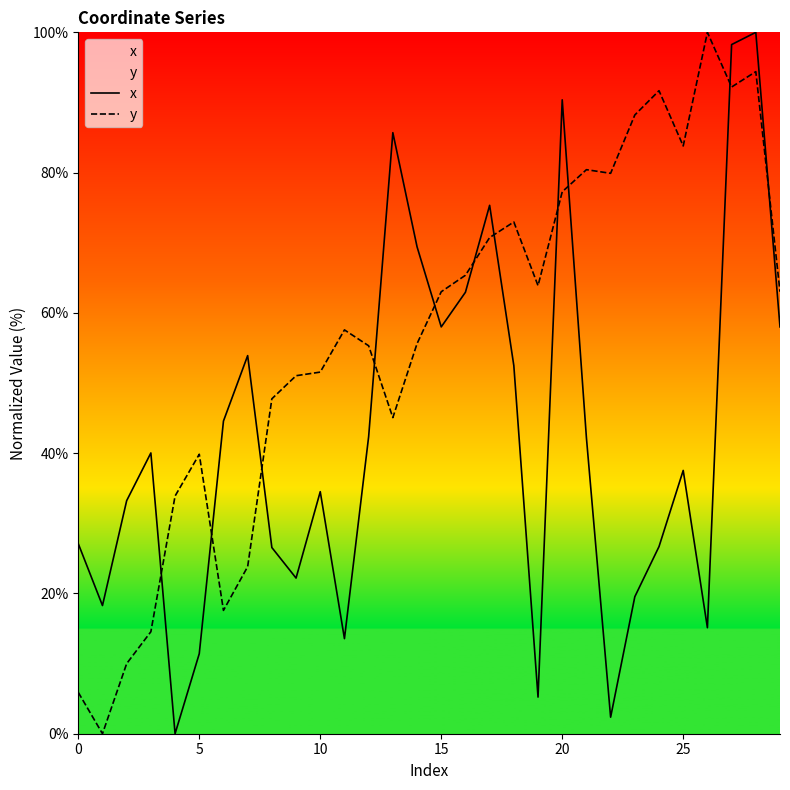

How many interior local valleys does the y series have?

7